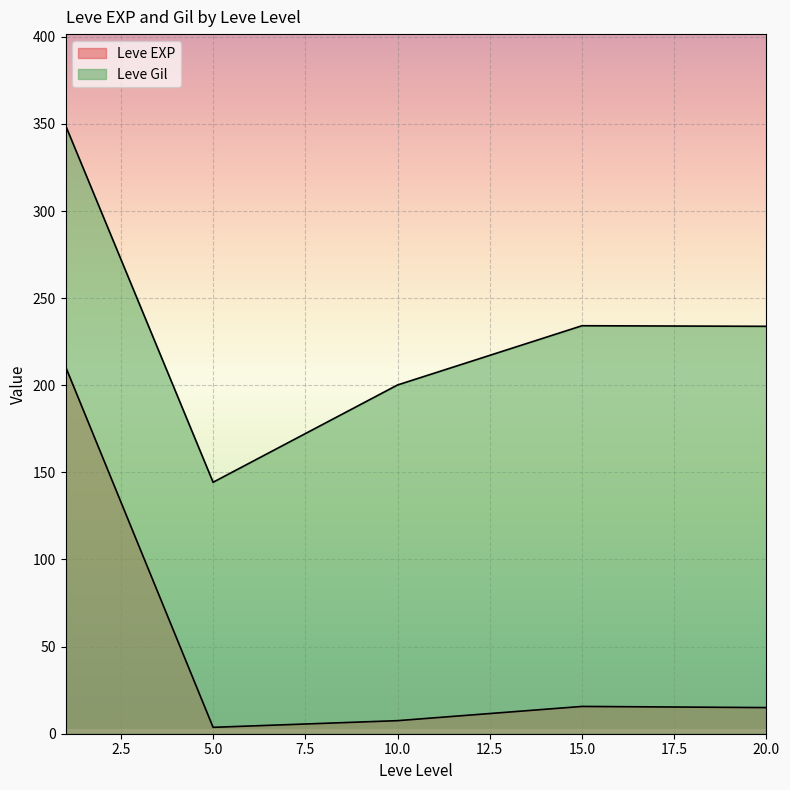

How many lines are shown in the chart?

2